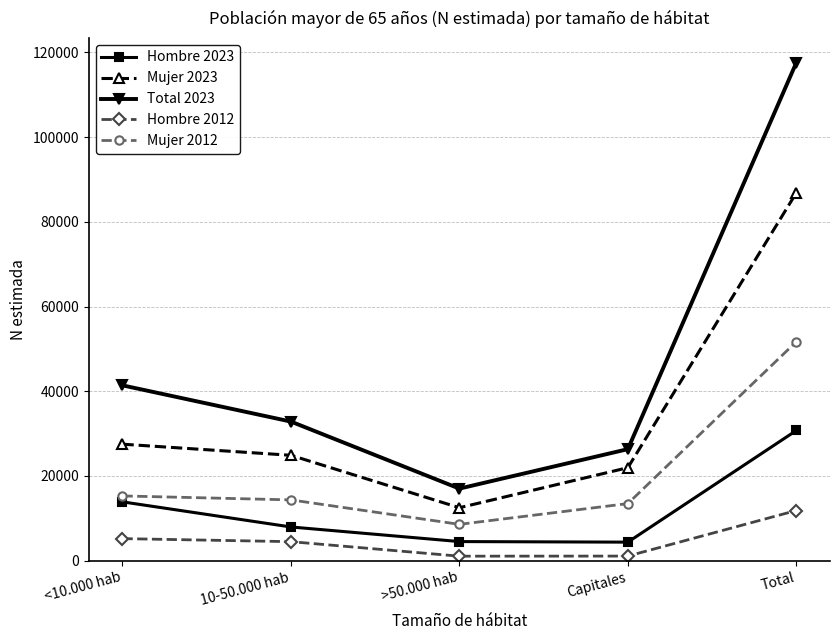

Which category has the highest value in the Mujer 2012 series?

Total